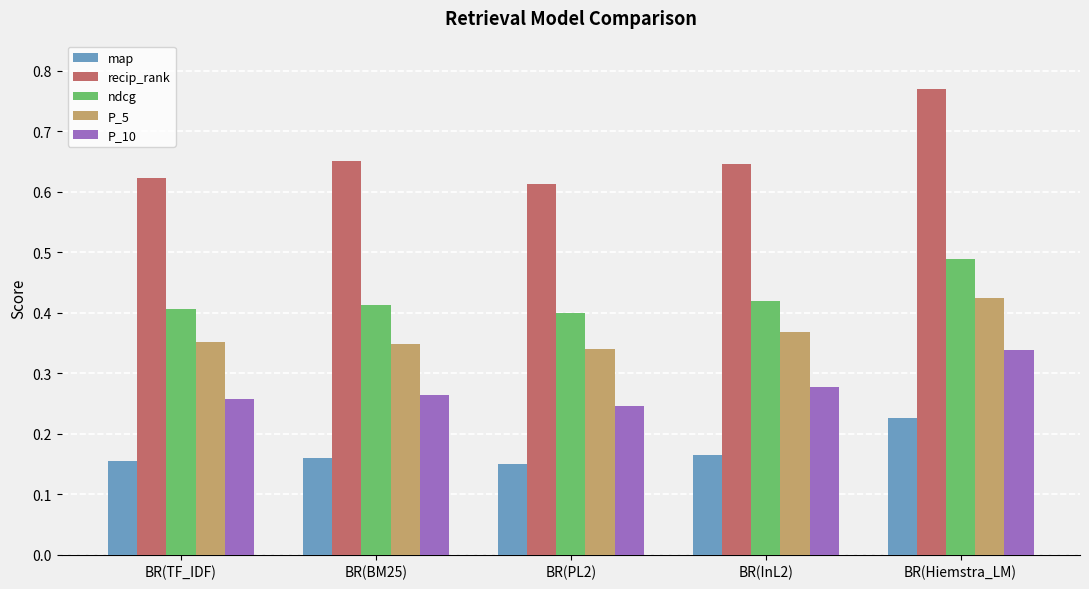

Between BR(BM25) and BR(Hiemstra_LM), which series saw the biggest shift?

recip_rank